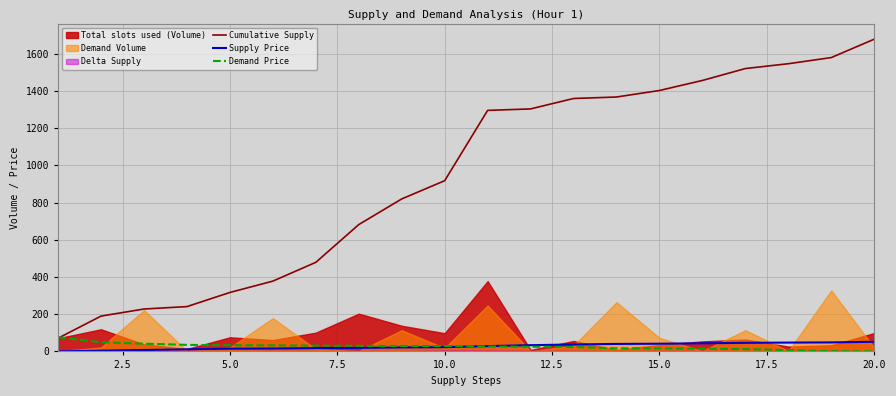

What is the value of the Supply Price point at the 3rd from the left?

7.5